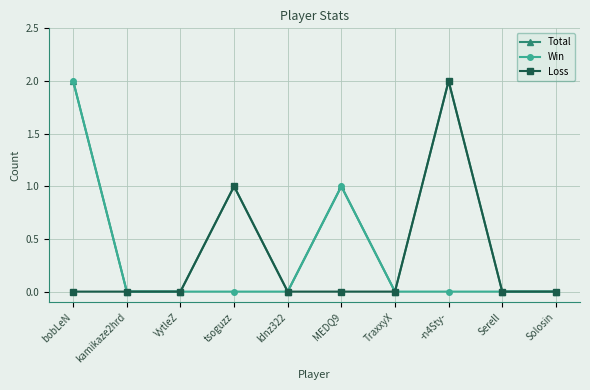

True or false: Win has more than 0 points higher than both neighbors.

True